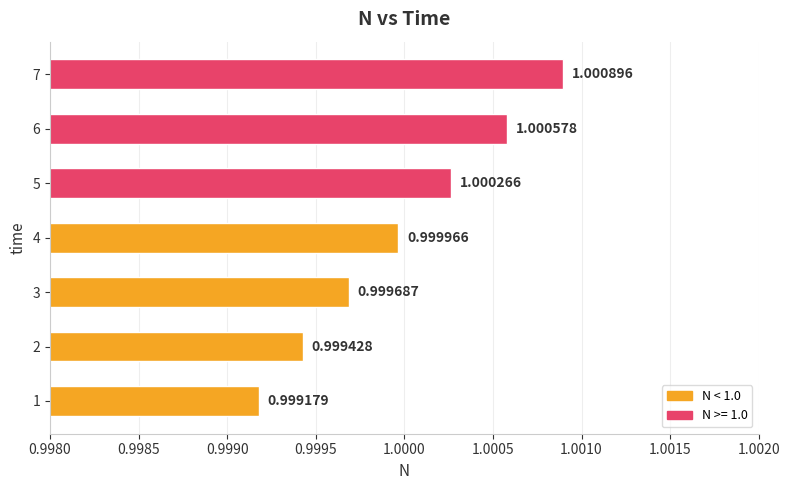

Does the chart contain stacked bars?

No